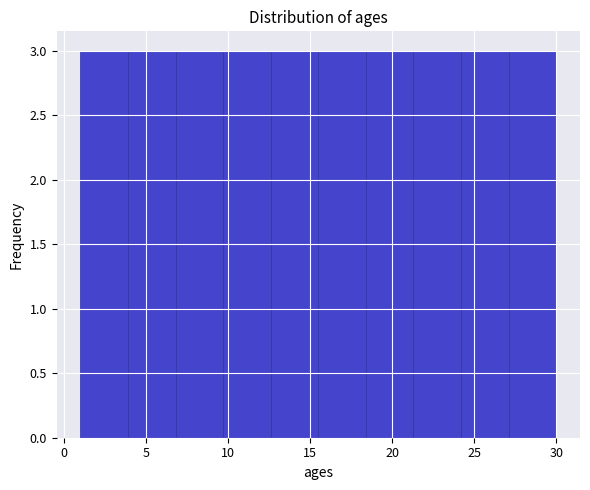

Reading left to right, list every bar in this chart as the range it spans on the x-axis followed by its height. Neither the bar edges nor the heights are printed on the chart, so give them approximately, as read against the axes.

1.0 to 3.9: 3
3.9 to 6.8: 3
6.8 to 9.7: 3
9.7 to 12.6: 3
12.6 to 15.5: 3
15.5 to 18.4: 3
18.4 to 21.3: 3
21.3 to 24.2: 3
24.2 to 27.1: 3
27.1 to 30.0: 3